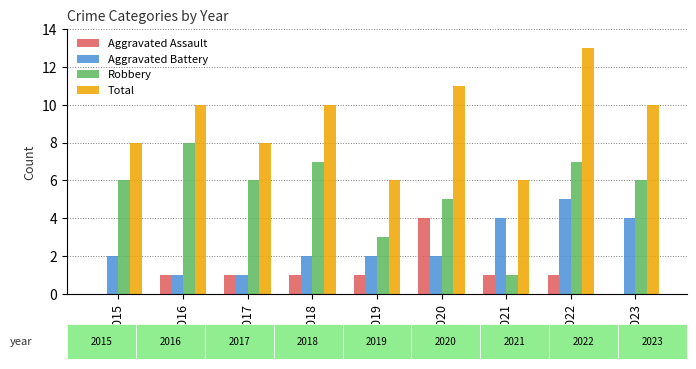

Reading left to right, transcribe all the data shown in this chart.

Aggravated Assault: 2015=0	2016=1	2017=1	2018=1	2019=1	2020=4	2021=1	2022=1	2023=0
Aggravated Battery: 2015=2	2016=1	2017=1	2018=2	2019=2	2020=2	2021=4	2022=5	2023=4
Robbery: 2015=6	2016=8	2017=6	2018=7	2019=3	2020=5	2021=1	2022=7	2023=6
Total: 2015=8	2016=10	2017=8	2018=10	2019=6	2020=11	2021=6	2022=13	2023=10